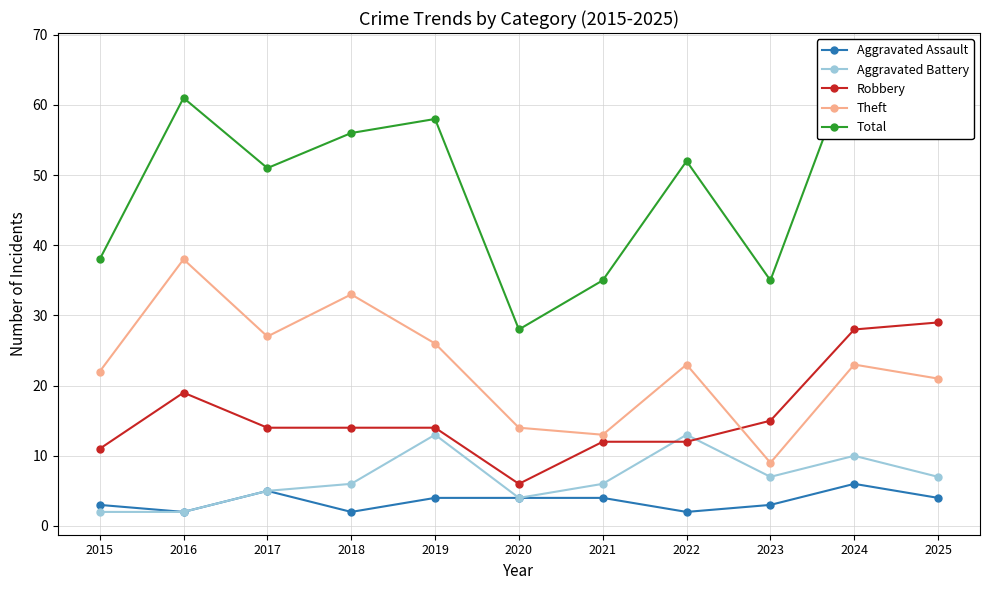

How many data points in Aggravated Battery are less than 6?

4